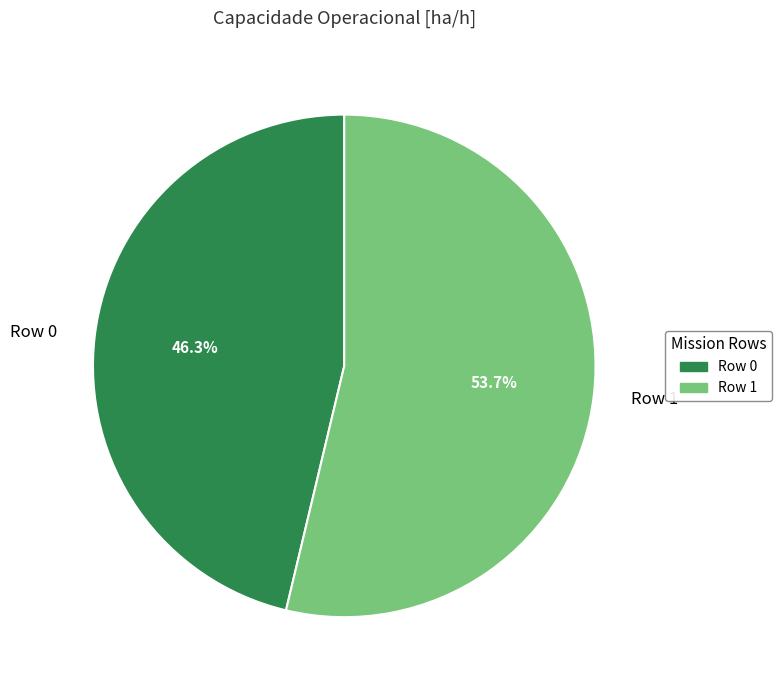

Count the number of slices in the pie.

2